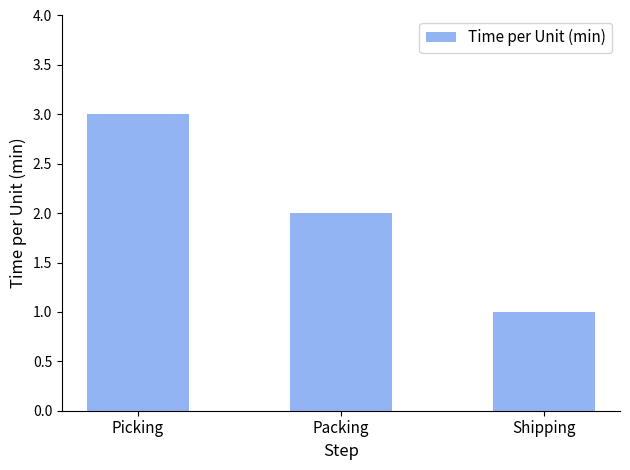

Reading right to left, list all the values displayed in this chart.

1	2	3